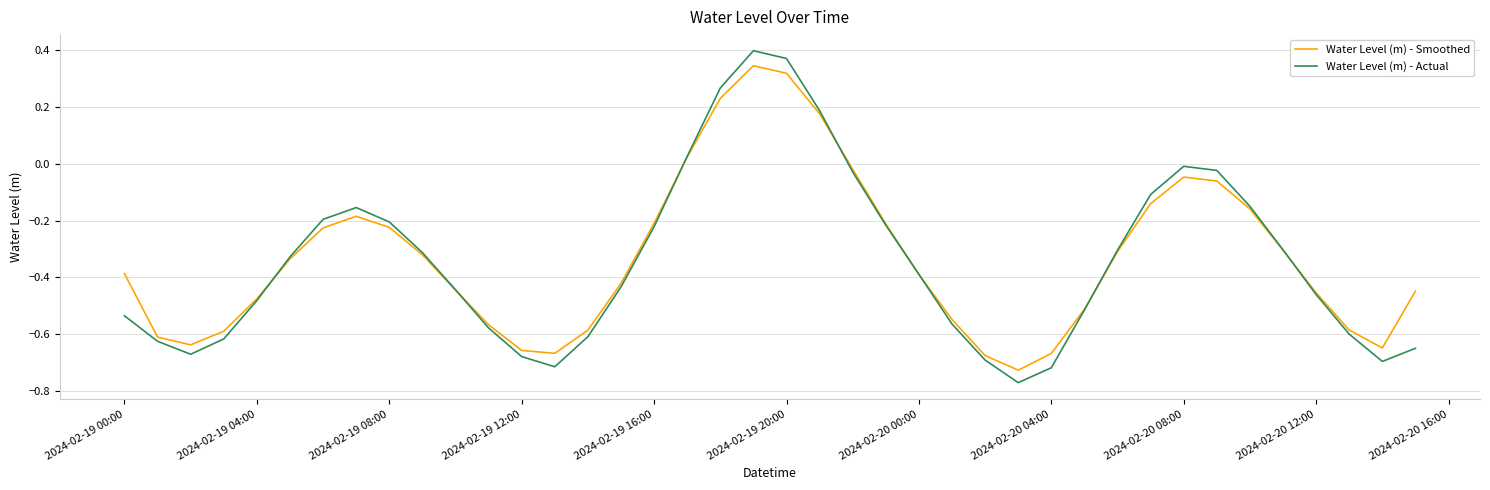

List the series in order of their peak value, highest first.

Water Level (m) - Actual, Water Level (m) - Smoothed